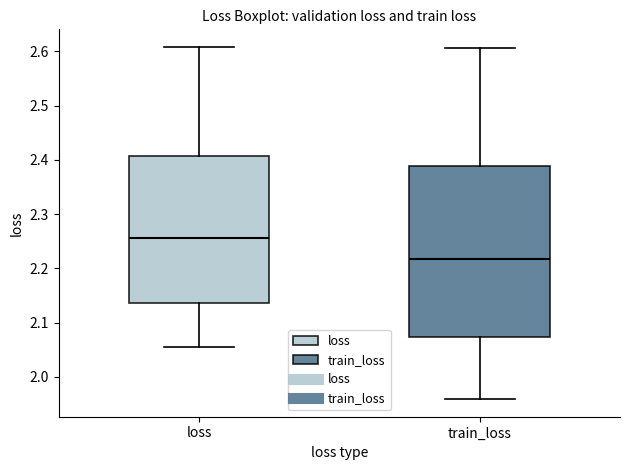

Comparing the boxes themselves (not the whiskers), which one is the tallest?

train_loss